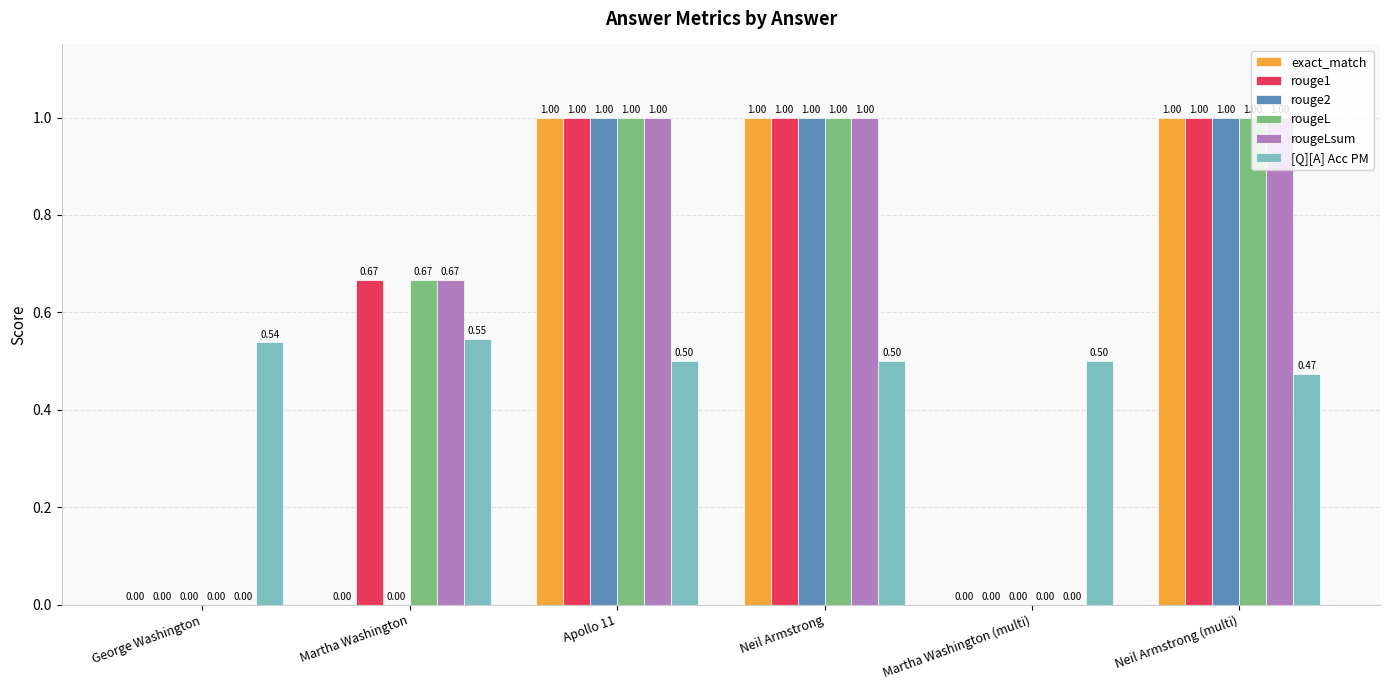

What is the spread (max minus min) of values at George Washington?

0.5